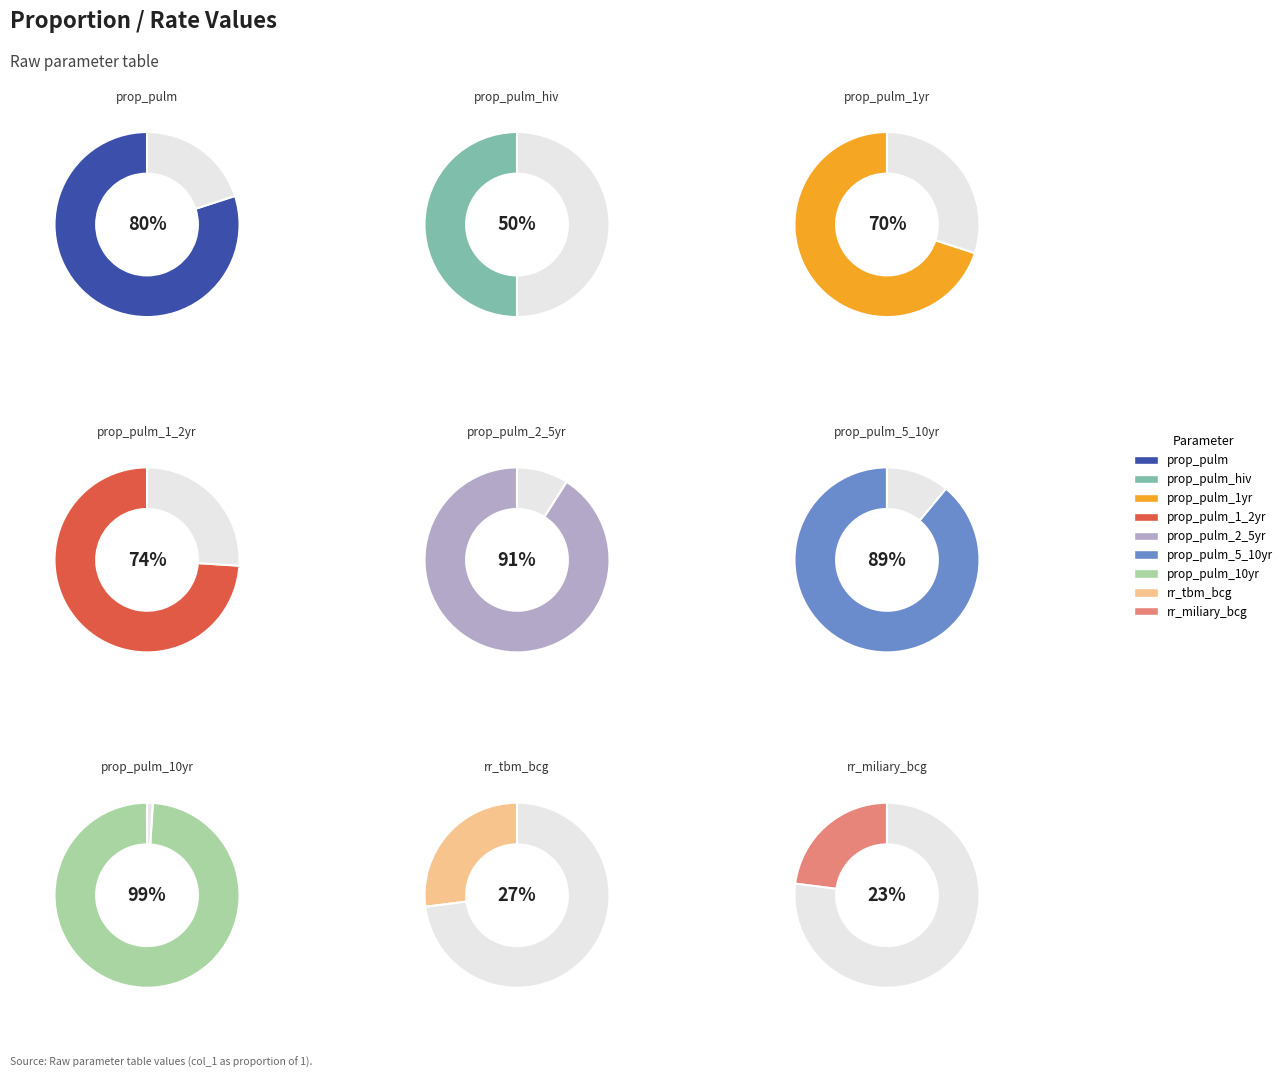

True or false: prop_pulm_hiv accounts for 1% of the total.

False